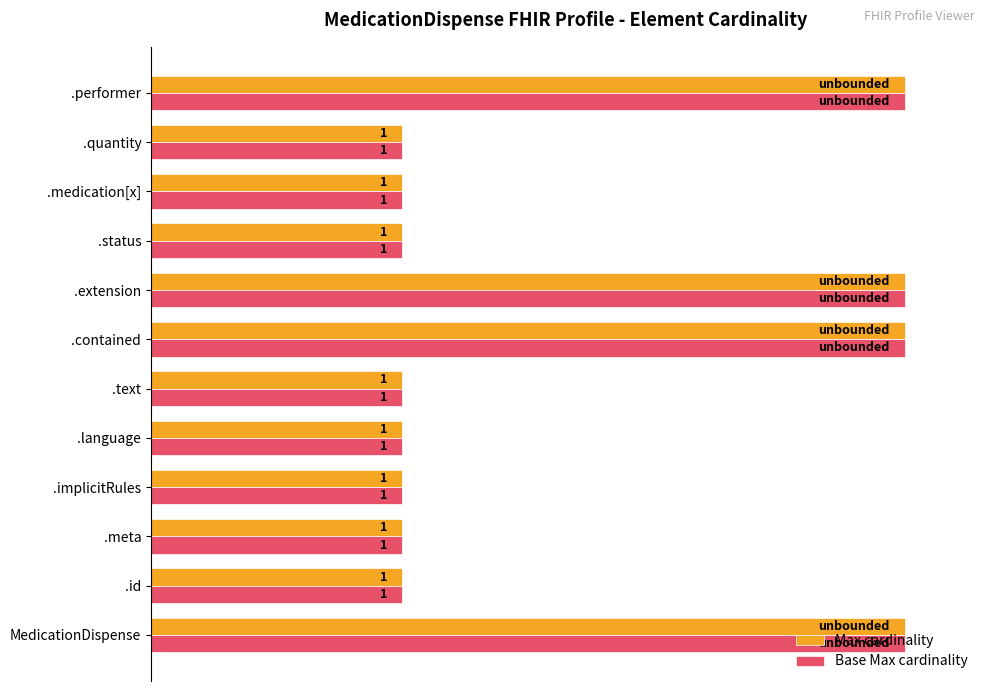

What are all the series names shown in the legend?

Max cardinality, Base Max cardinality